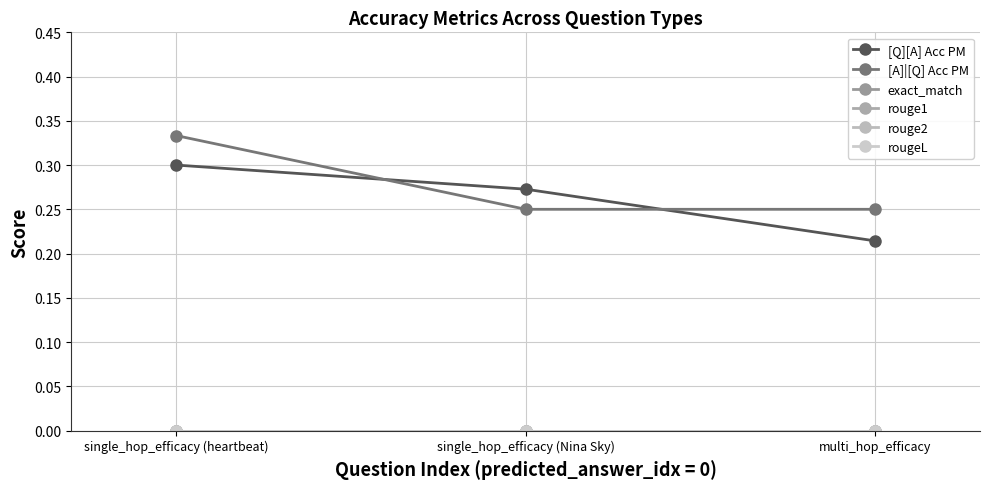

Does the chart have visible grid lines?

Yes